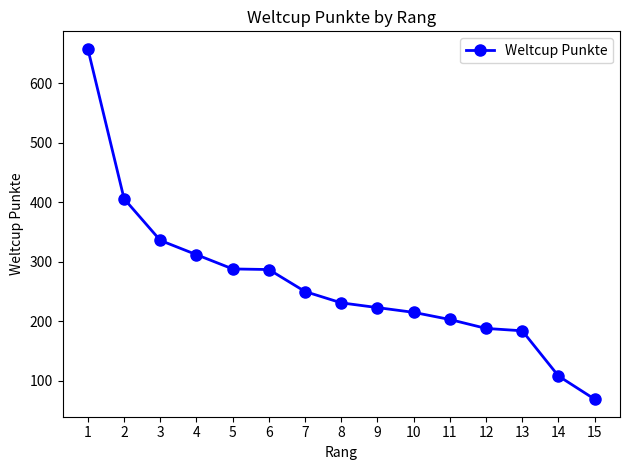

What is the change in value from 10 to 14?

-107